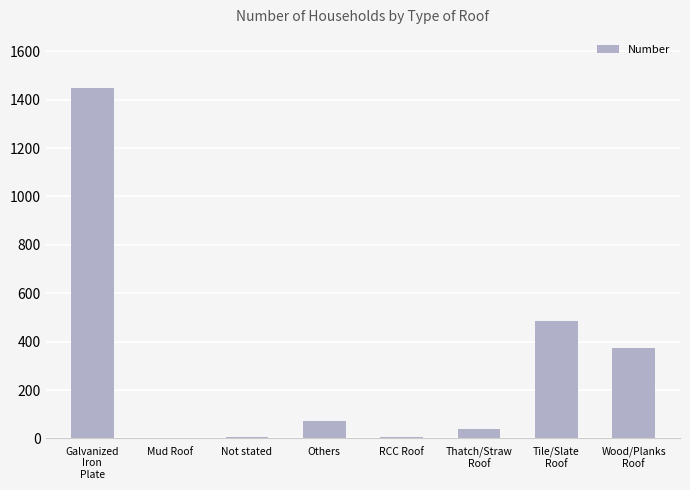

Count the number of categories in the chart.

8